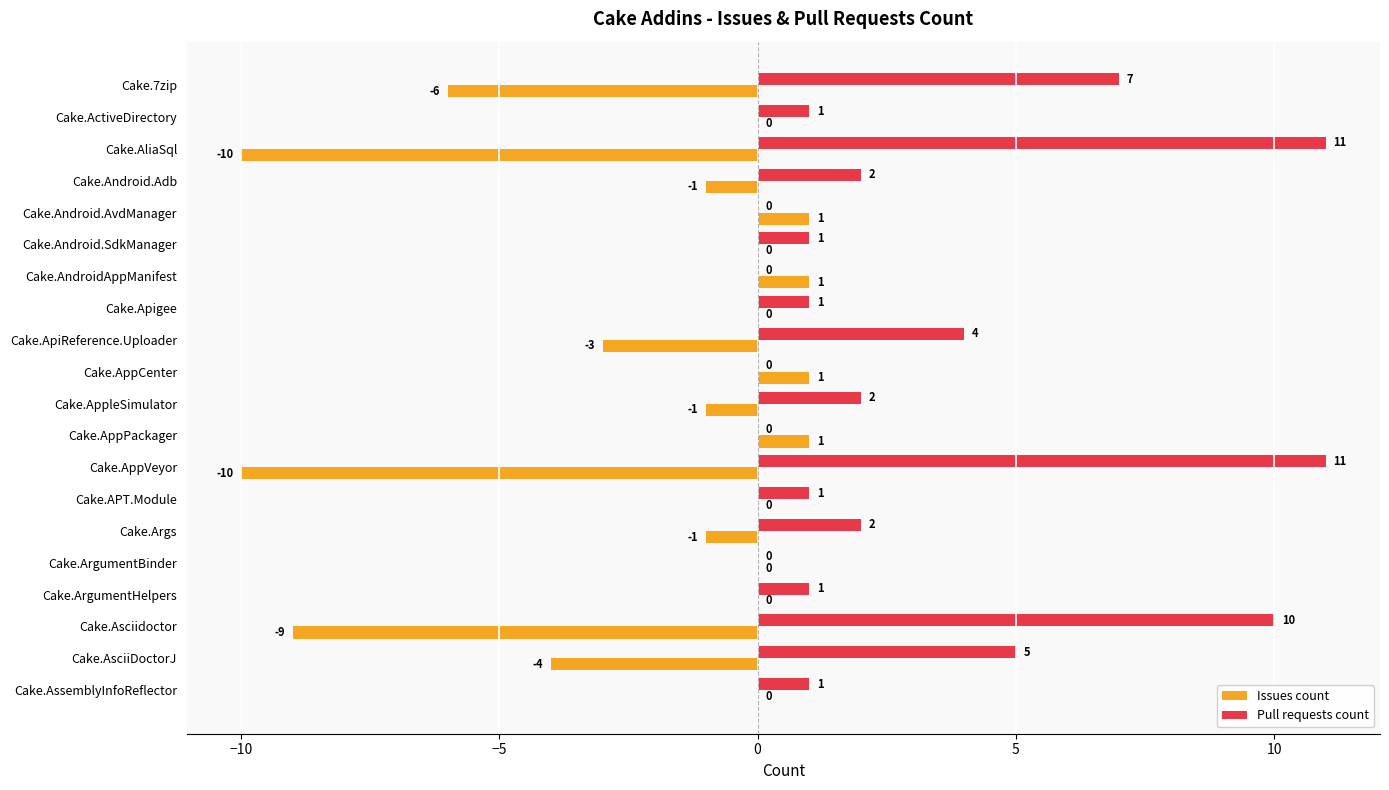

What is the approximate value of Issues count at Cake.AliaSql, to the nearest 10?

-10